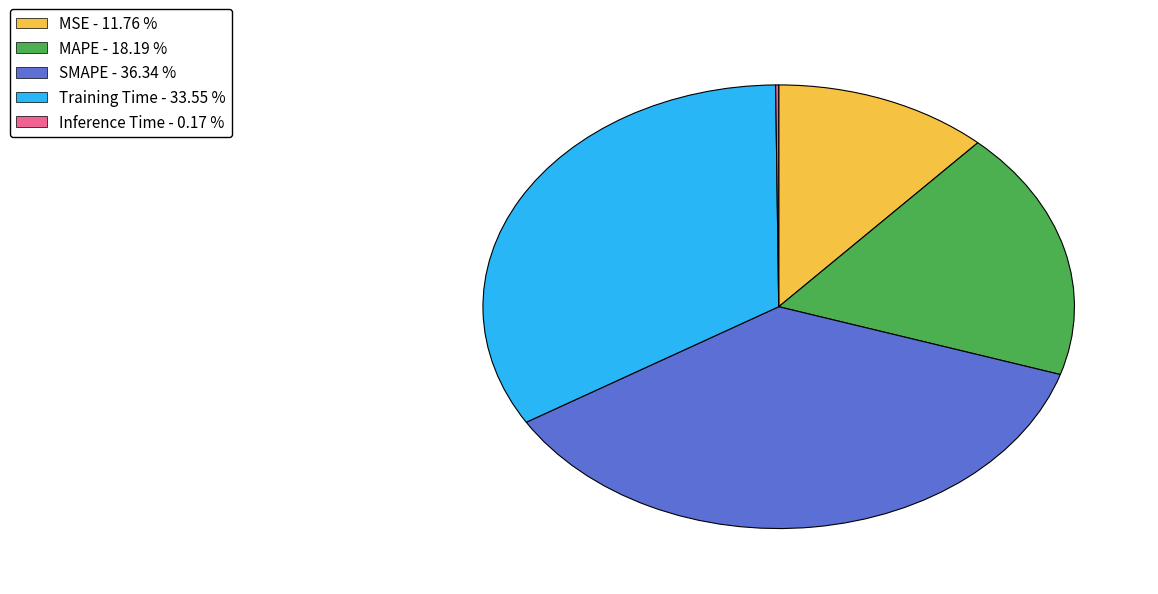

Is there any slice that represents more than half of the pie?

No